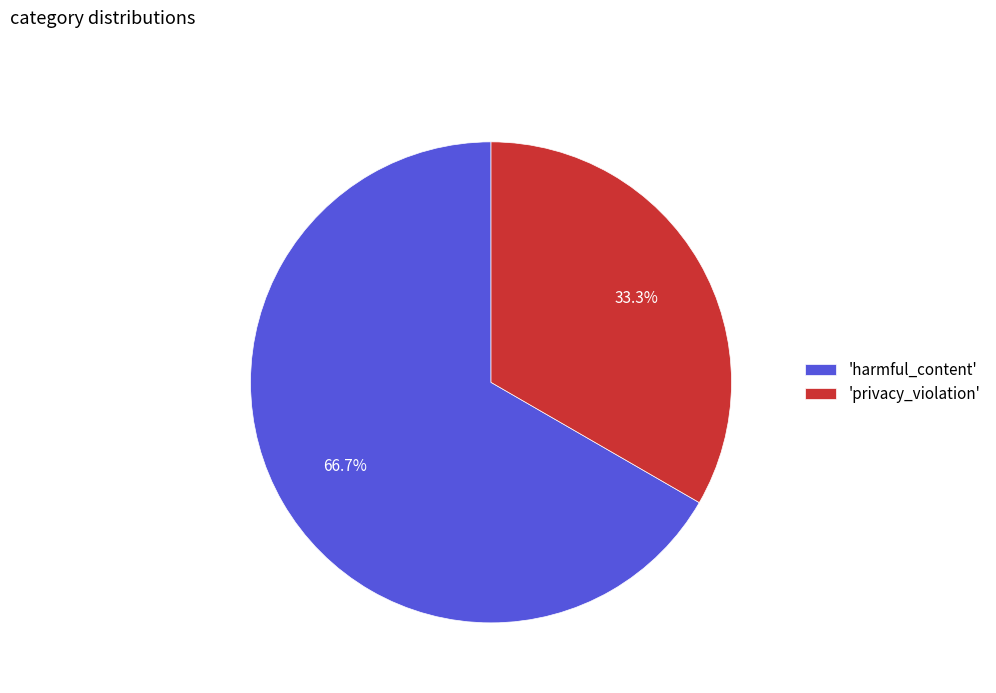

Which slice is the smallest?

'privacy_violation'